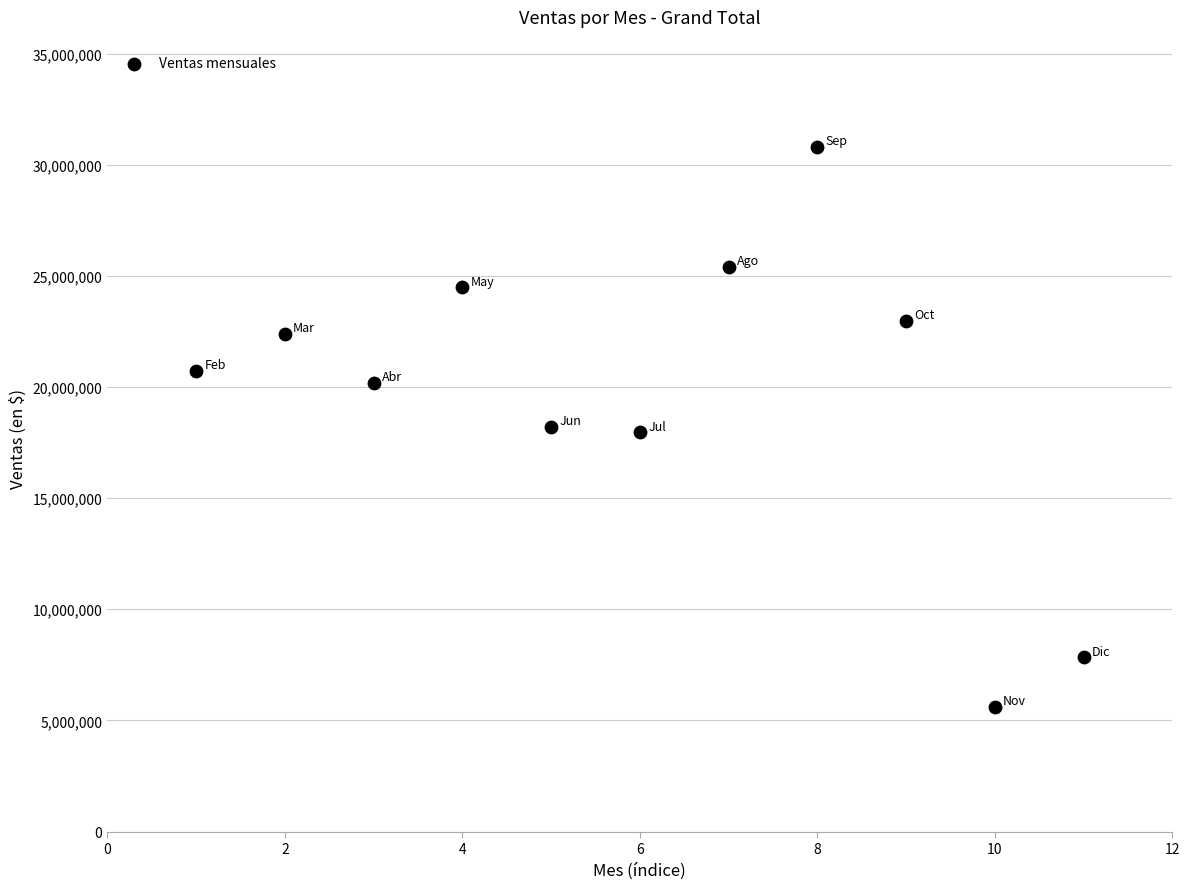

What is the average X value?

6